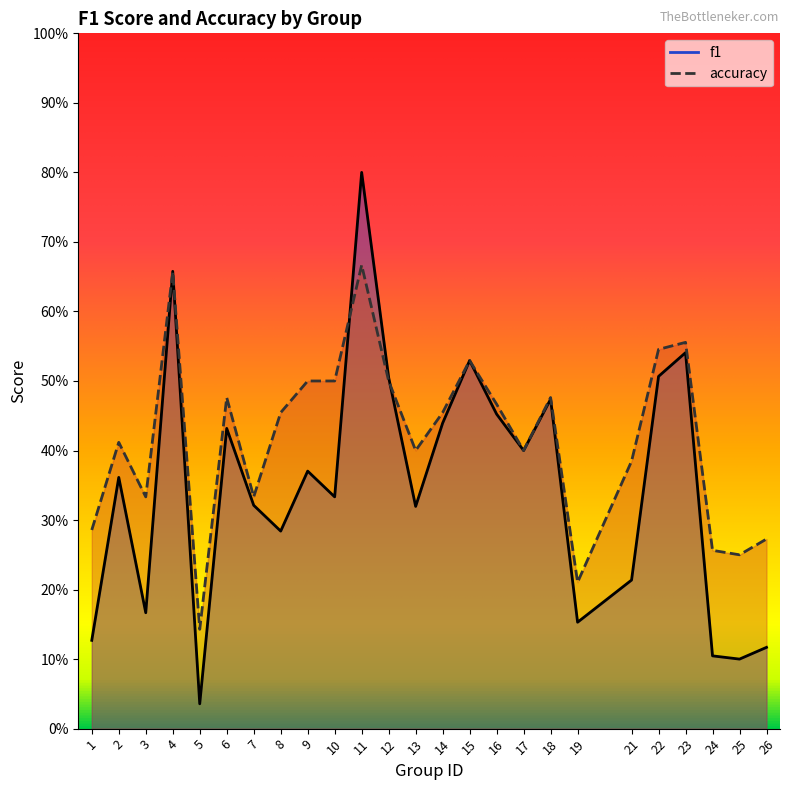

Reading left to right, transcribe all the data shown in this chart.

f1: 0.1	0.4	0.2	0.7	0.0	0.4	0.3	0.3	0.4	0.3	0.8	0.5	0.3	0.4	0.5	0.5	0.4	0.5	0.2	0.2	0.5	0.5	0.1	0.1	0.1
accuracy: 0.3	0.4	0.3	0.7	0.1	0.5	0.3	0.5	0.5	0.5	0.7	0.5	0.4	0.5	0.5	0.5	0.4	0.5	0.2	0.4	0.5	0.6	0.3	0.2	0.3